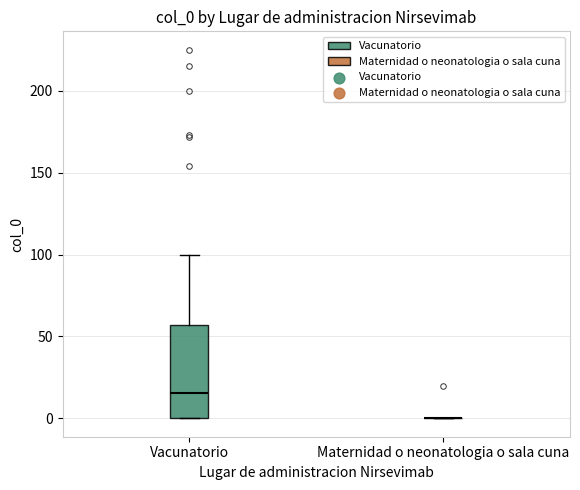

Reading left to right, read every box against the y-axis: the position of its median line, the range the box covers, and the ends of its whiskers. The values are not printed on the chart, so give them approximately, as read against the axis.

Vacunatorio: median 15, box 0 to 55, whiskers 0 to 100
Maternidad o neonatologia o sala cuna: box collapsed to a line at 0, whiskers 0 to 0